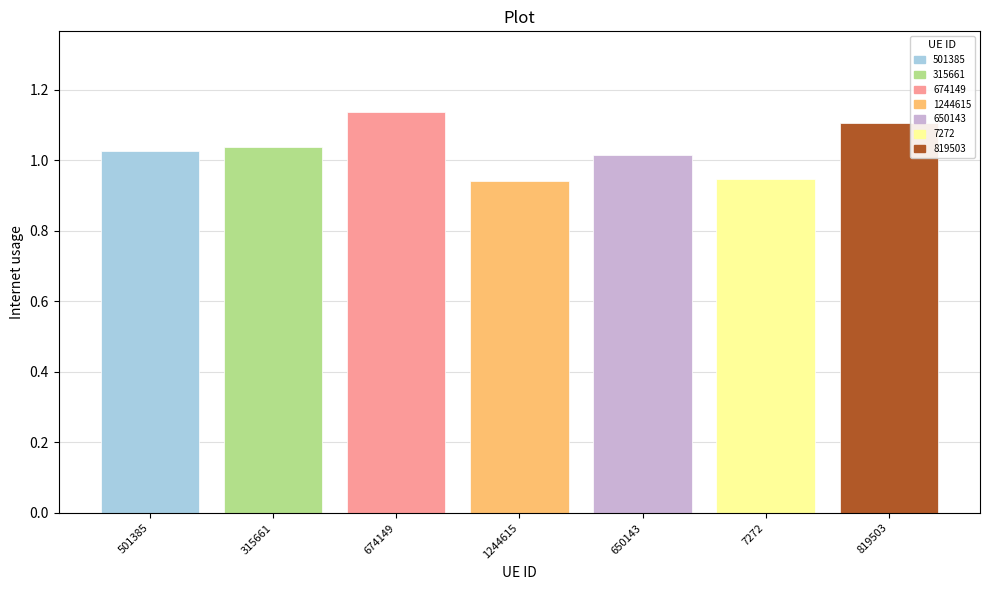

Which category has the highest value across all series?

674149